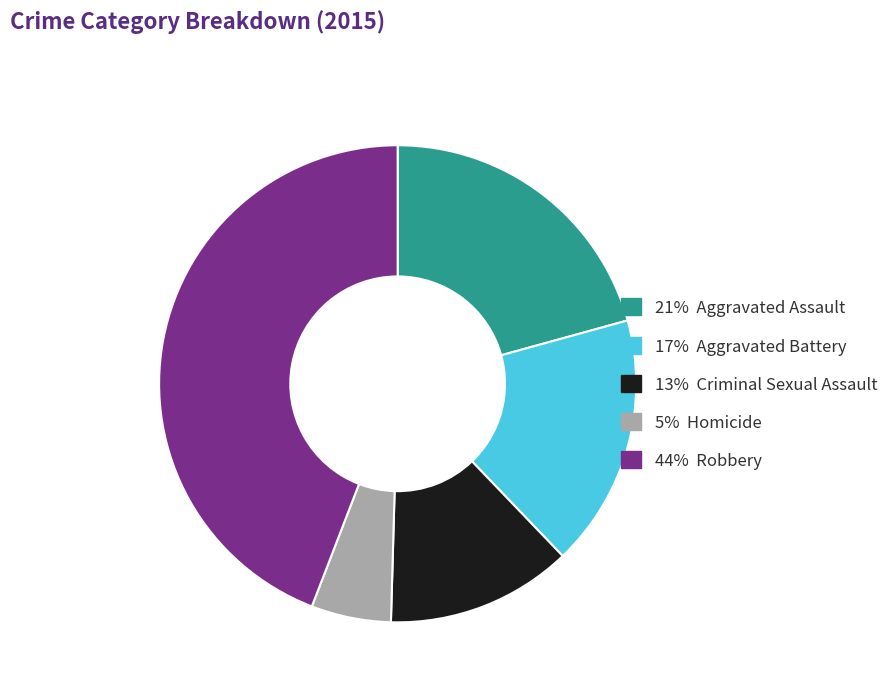

Is there any slice that represents more than half of the pie?

No